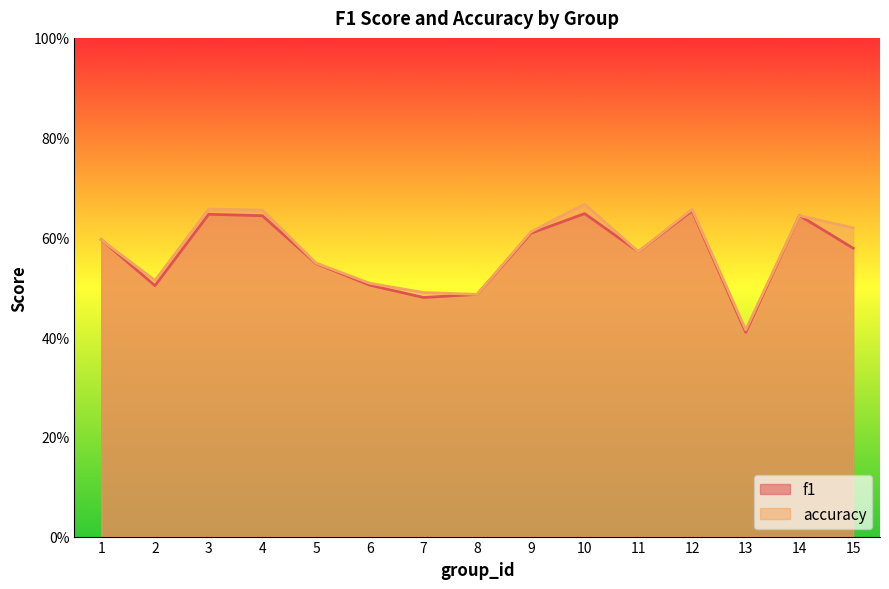

True or false: accuracy has a value of 0.5 at 7.

True